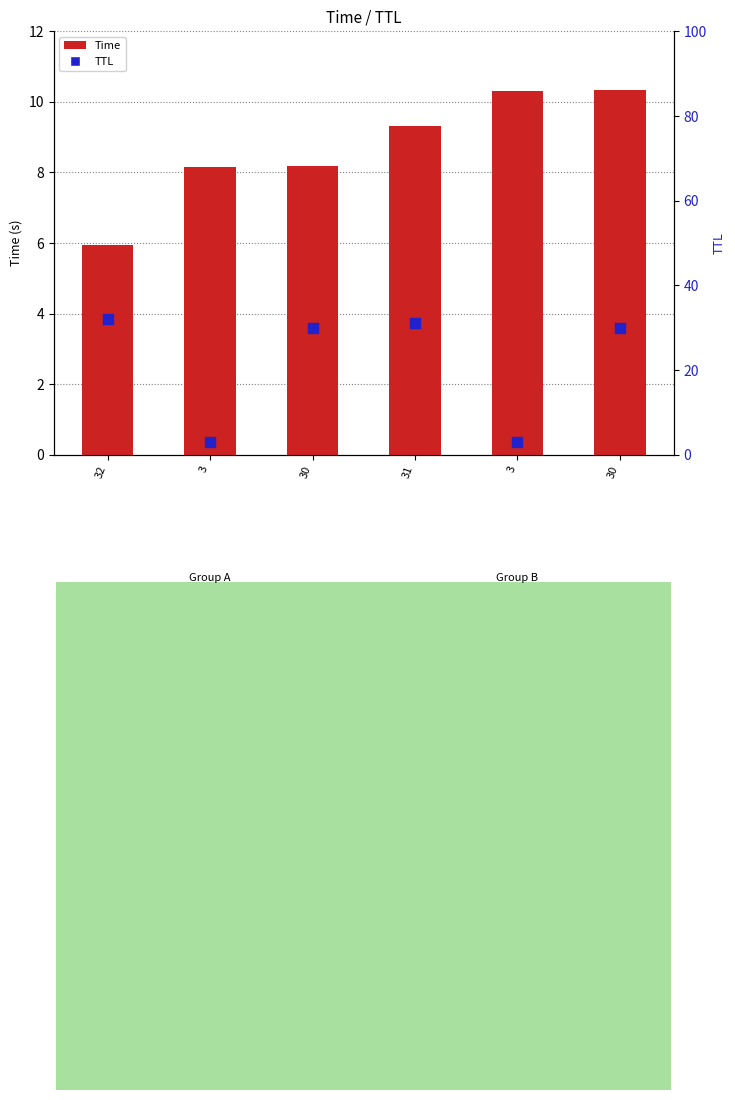

At how many categories does at least one series exceed 10?

5